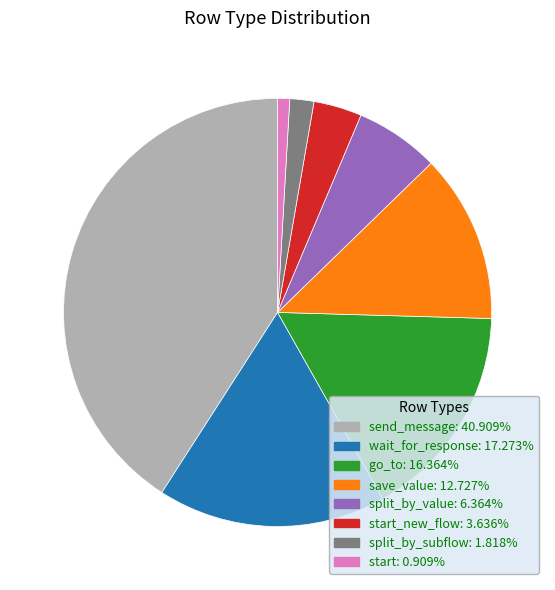

Does go_to: 16.364% account for over 50% of the chart?

No